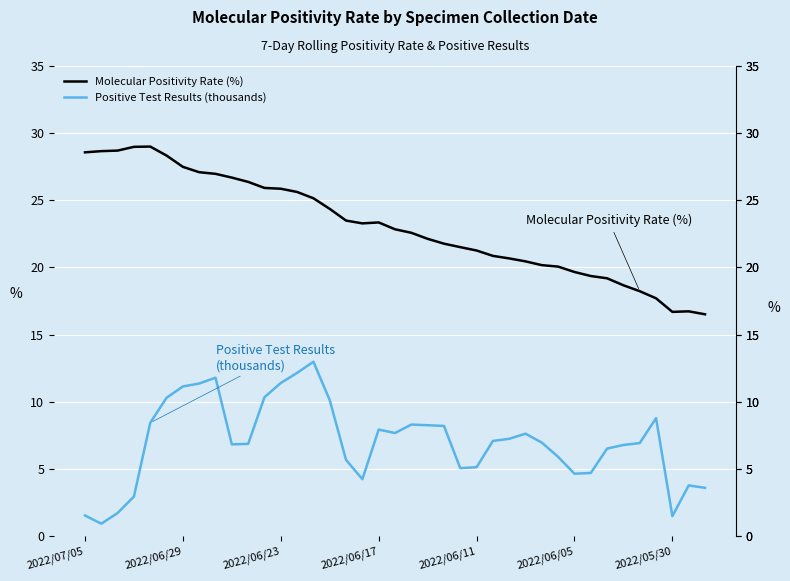

True or false: Positive Test Results (thousands) and Molecular Positivity Rate (%) intersect in this chart.

False